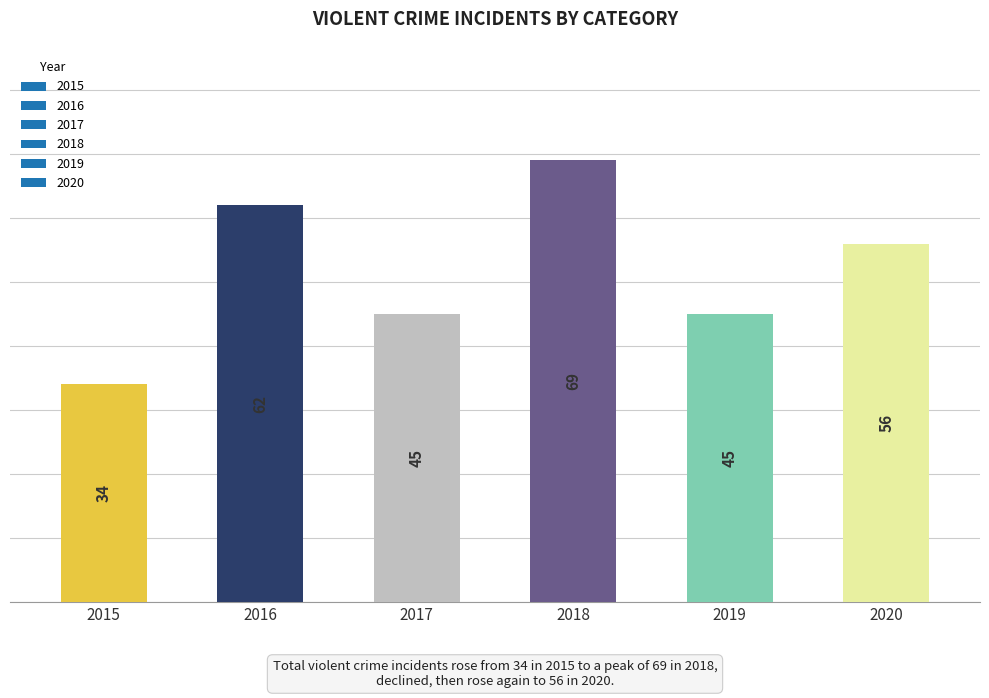

Which has a higher value, 2018 or 2017?

2018